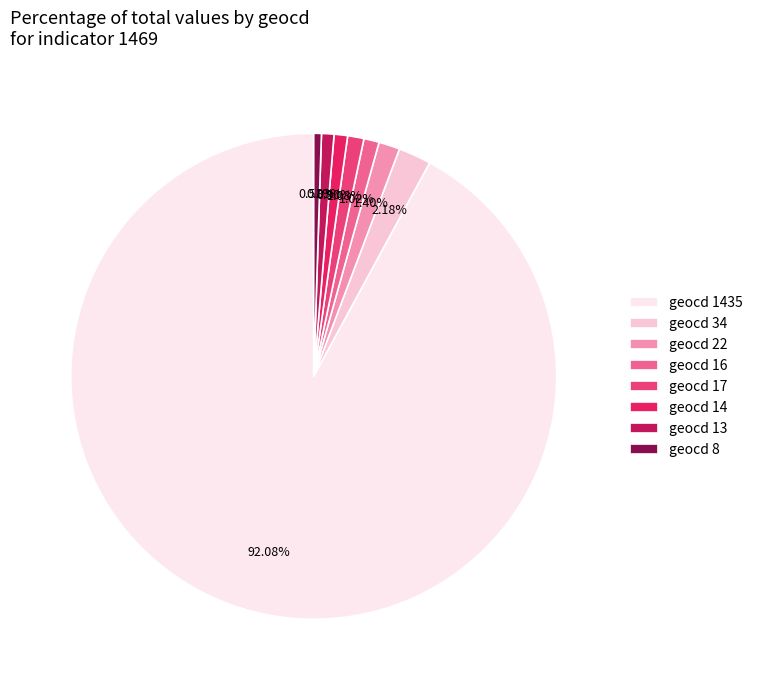

Which category accounts for the majority?

geocd 1435